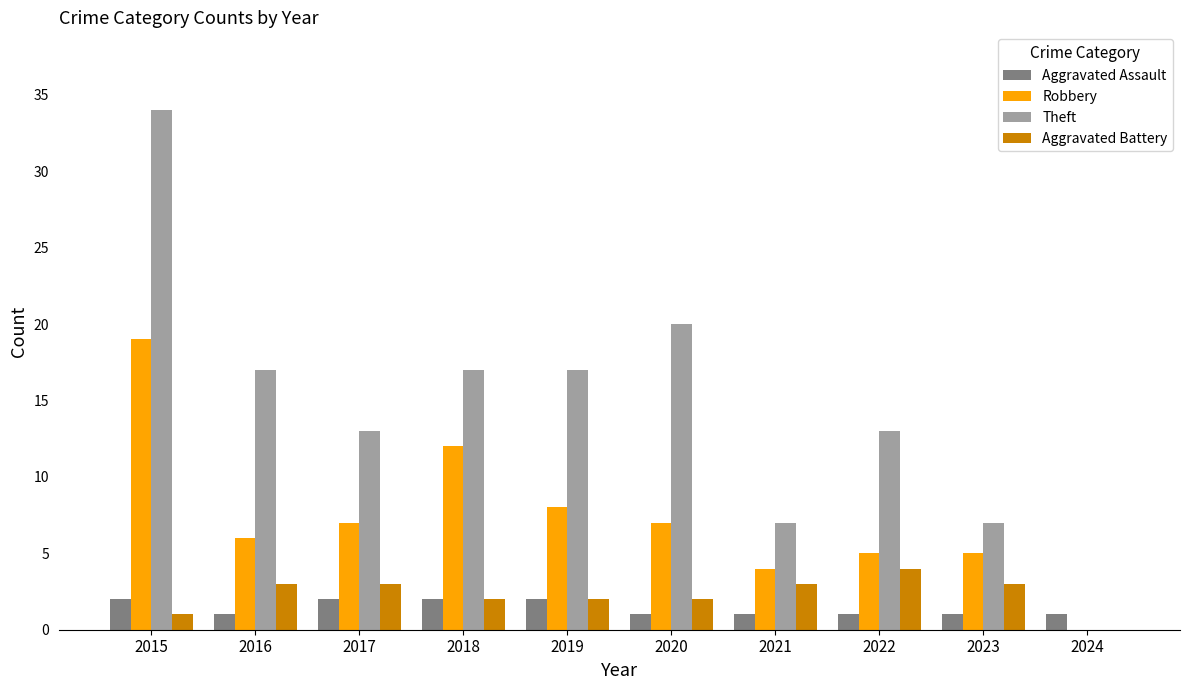

What are all the series names shown in the legend?

Aggravated Assault, Robbery, Theft, Aggravated Battery